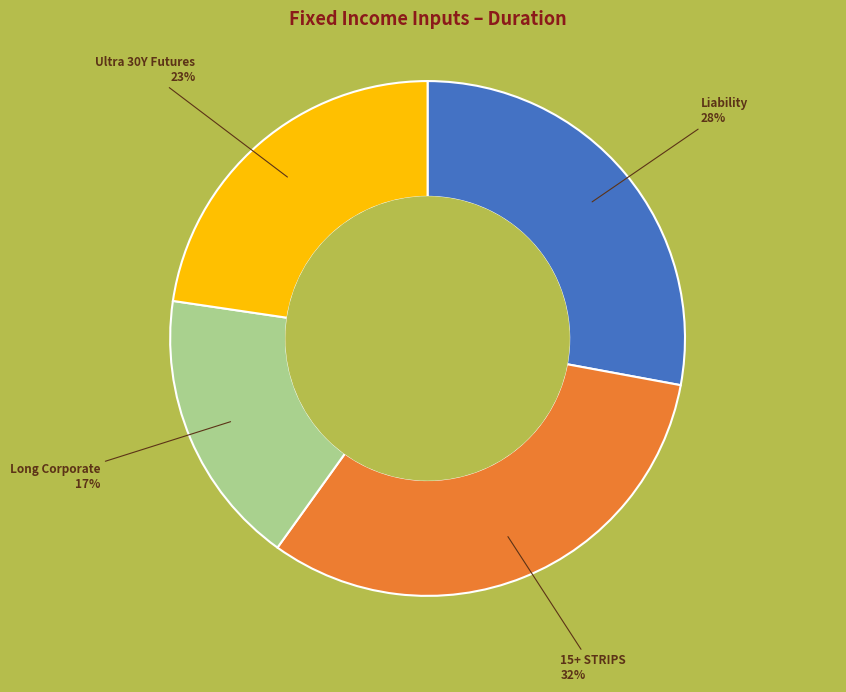

How many segments does this pie chart have?

4